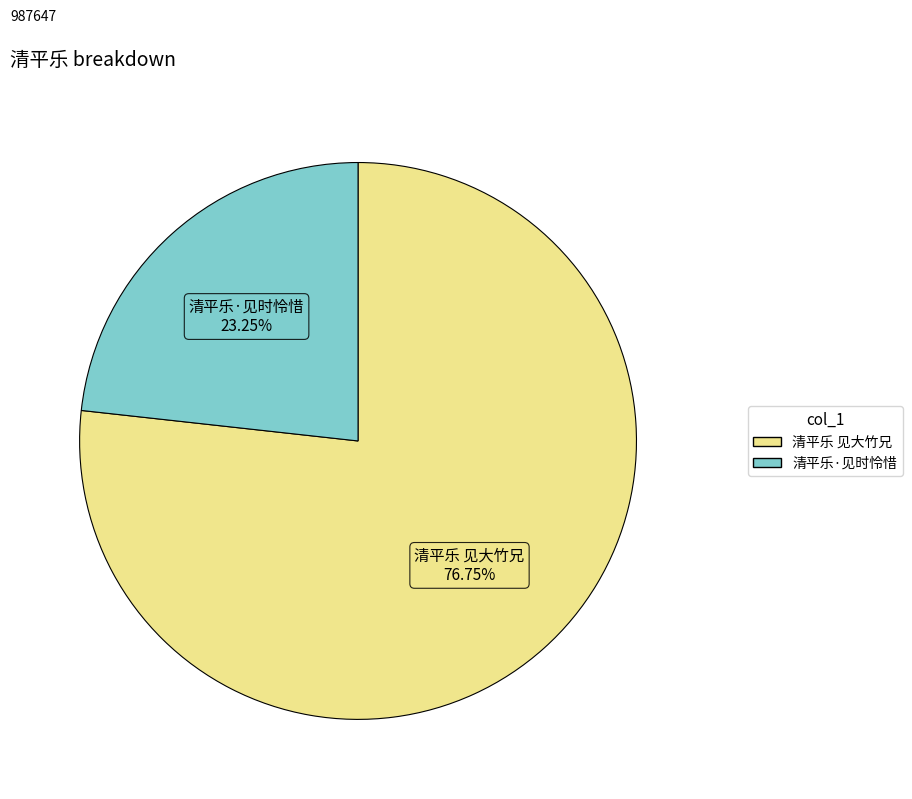

Combined, what portion of the pie is 清平乐·见时怜惜 and 清平乐 见大竹兄?

100.0%